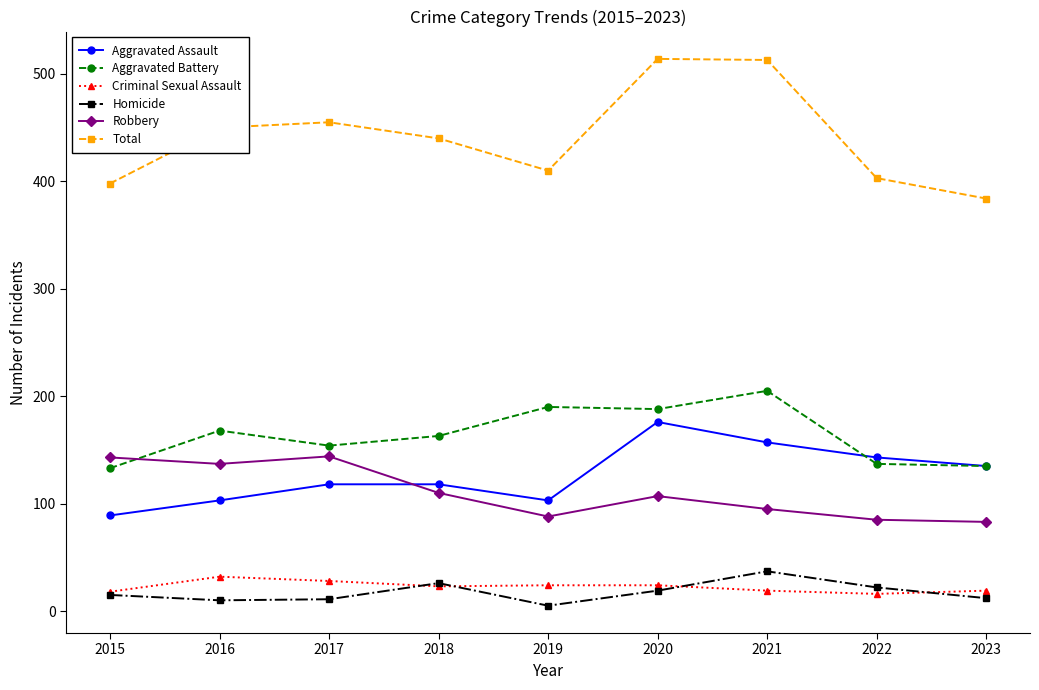

Does the chart display data point markers on the line(s)?

Yes